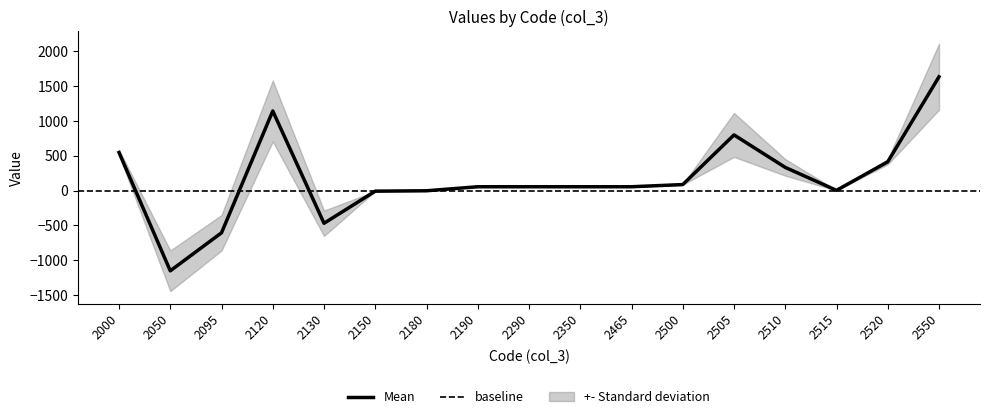

Where does the data first go above 54?

2000